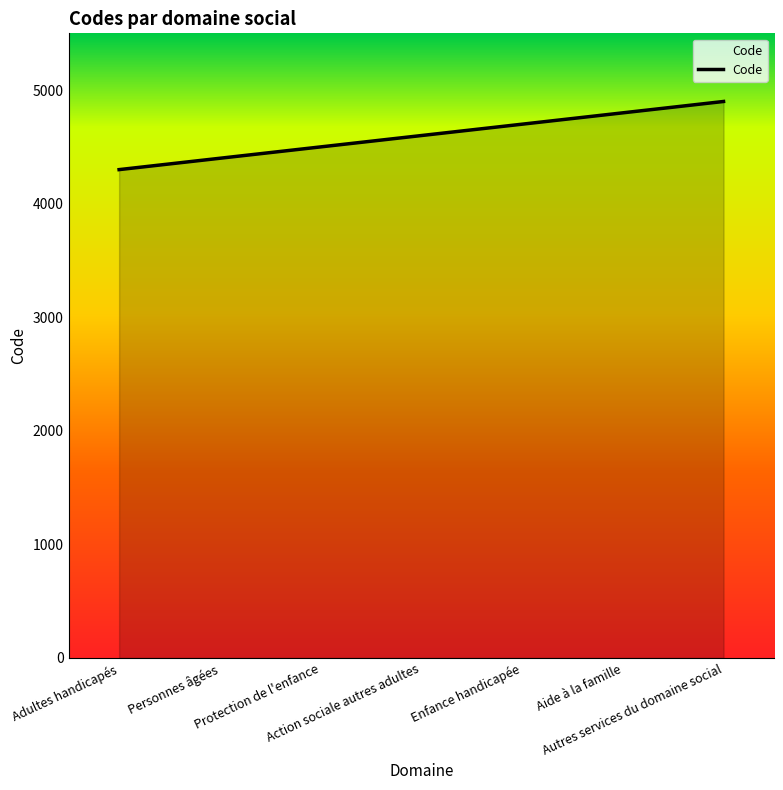

What is the change in value from Protection de l'enfance to Autres services du domaine social?

+400